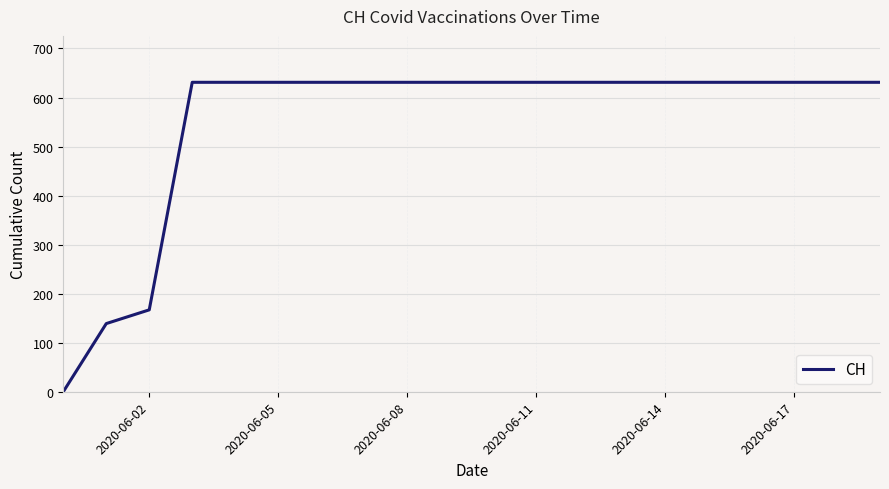

What is the maximum value shown in the chart?

631